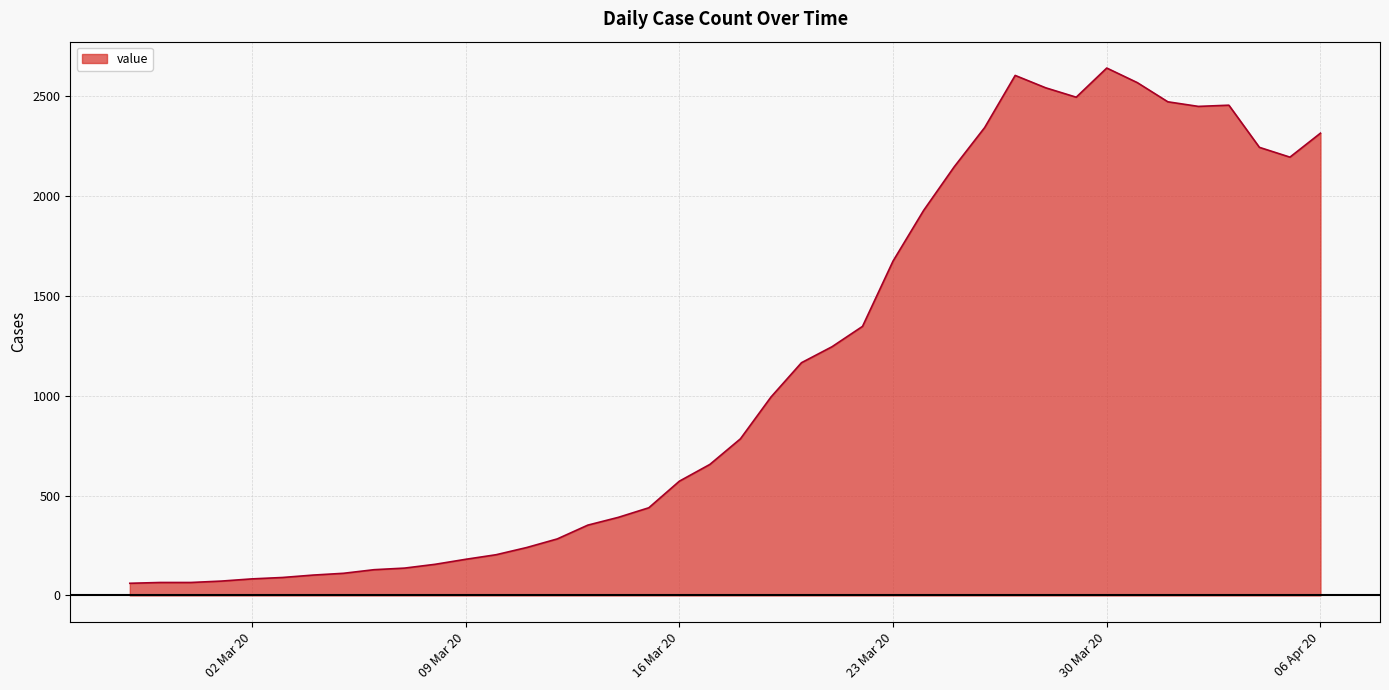

What is the smallest value displayed?

61